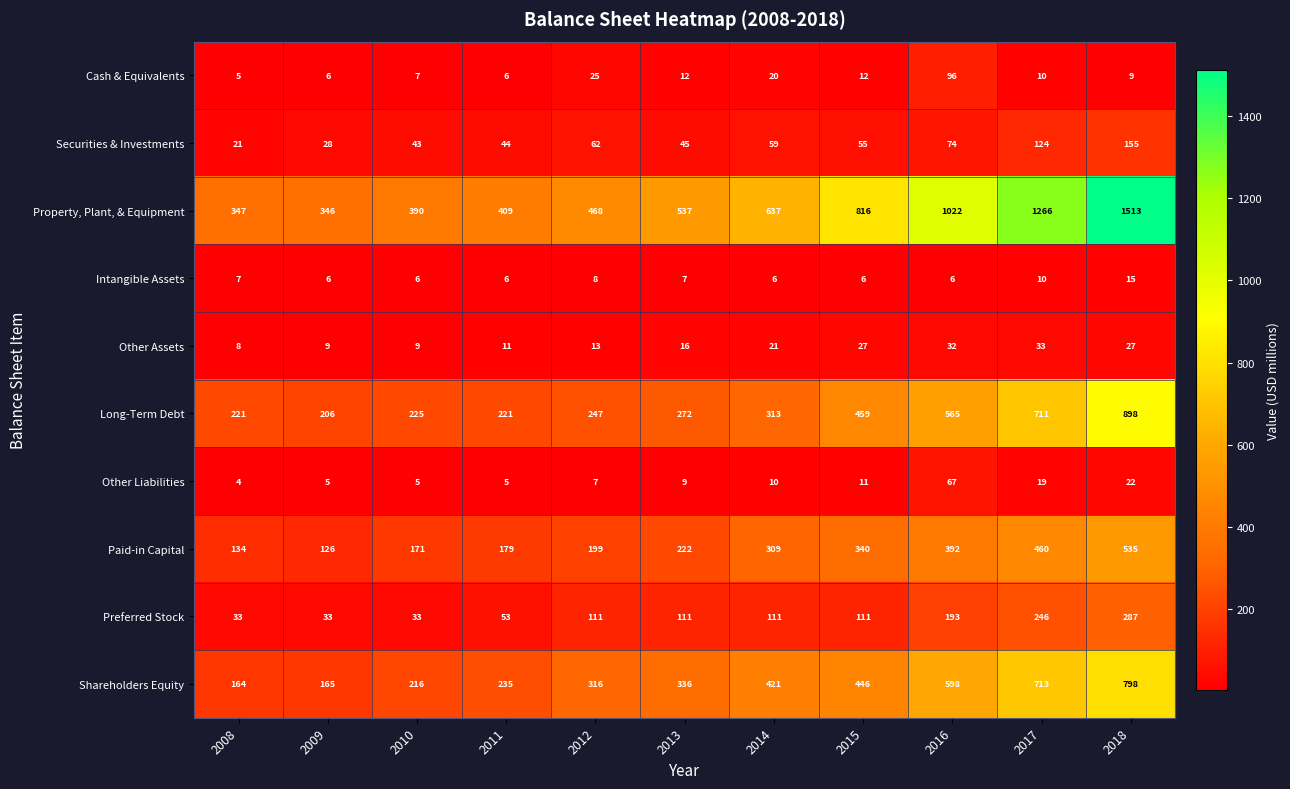

What is the difference between the highest and lowest values at 2010?

385